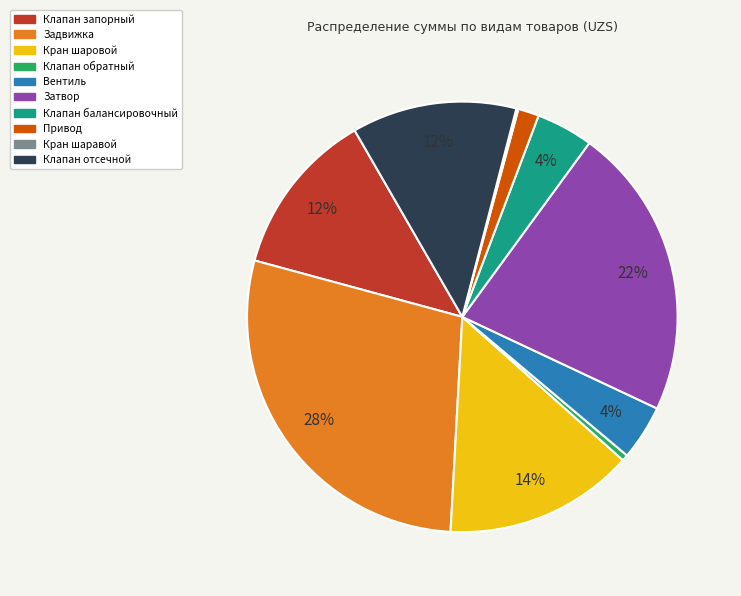

Is it true that Задвижка is 18% of the pie?

False